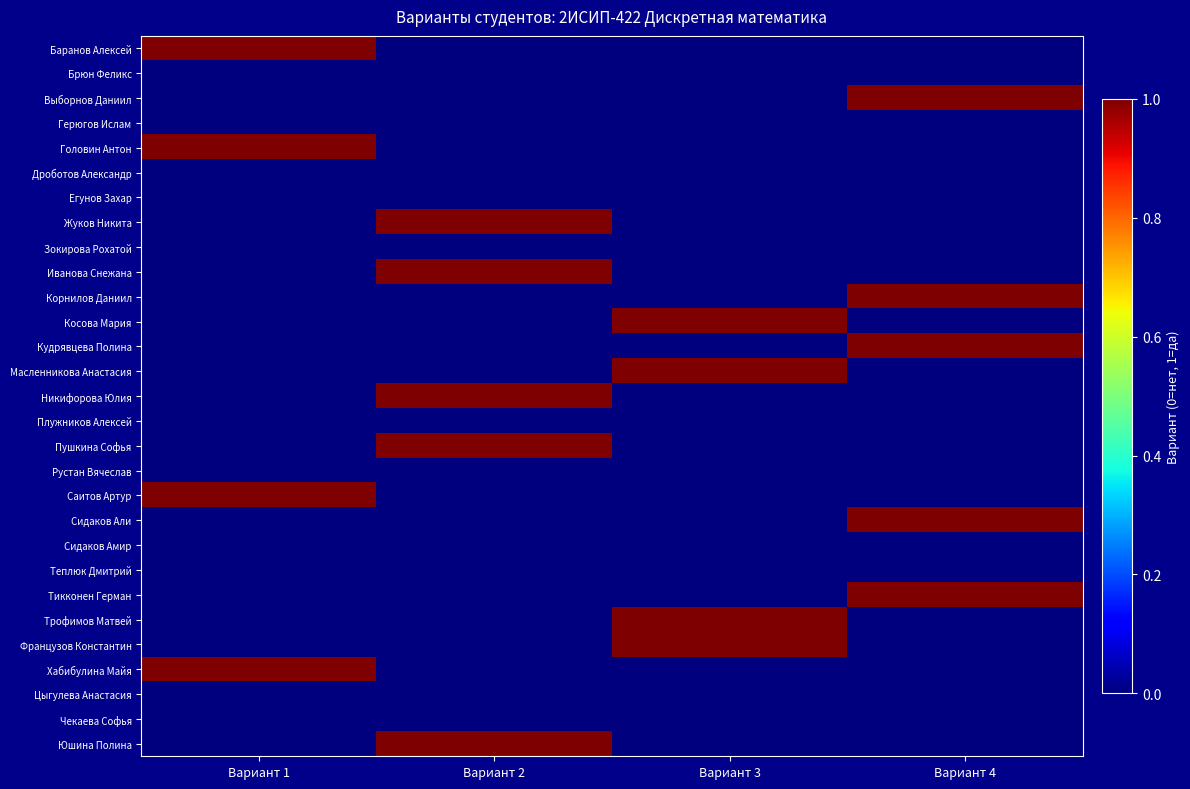

What is the greatest value displayed?

1